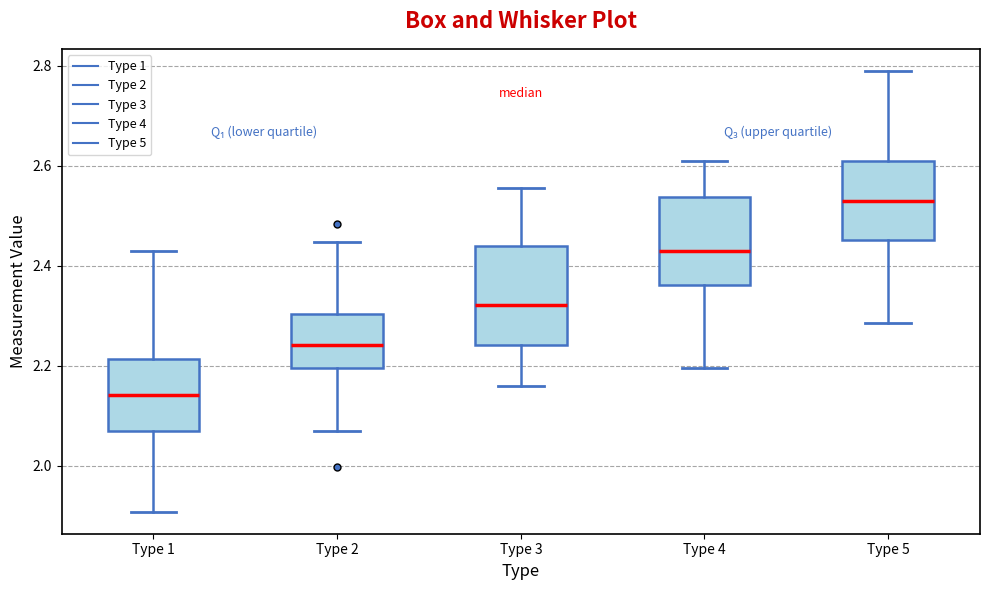

Reading left to right, read every box against the y-axis: the position of its median line, the range the box covers, and the ends of its whiskers. The values are not printed on the chart, so give them approximately, as read against the axis.

Type 1: median 2.14, box 2.08 to 2.22, whiskers 1.90 to 2.44
Type 2: median 2.24, box 2.20 to 2.30, whiskers 2.08 to 2.44
Type 3: median 2.32, box 2.24 to 2.44, whiskers 2.16 to 2.56
Type 4: median 2.44, box 2.36 to 2.54, whiskers 2.20 to 2.62
Type 5: median 2.52, box 2.46 to 2.62, whiskers 2.28 to 2.80